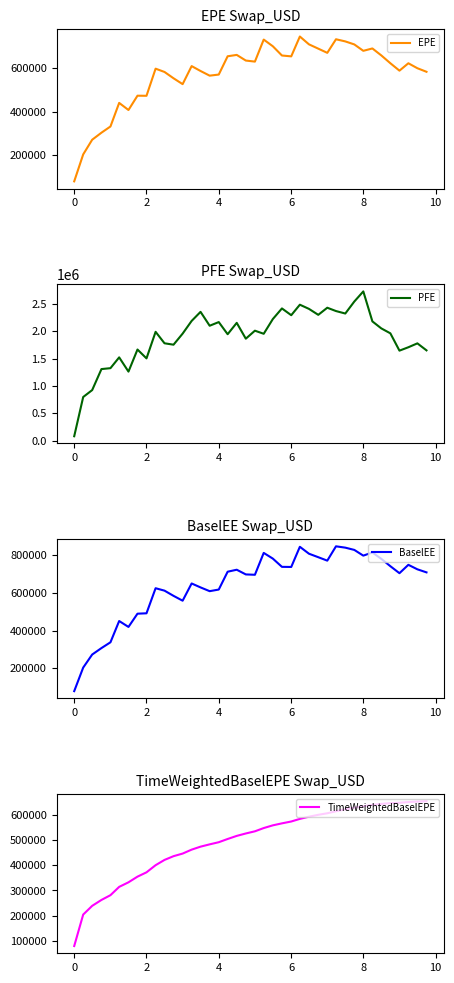

At which category is the sum across all series the highest?

32